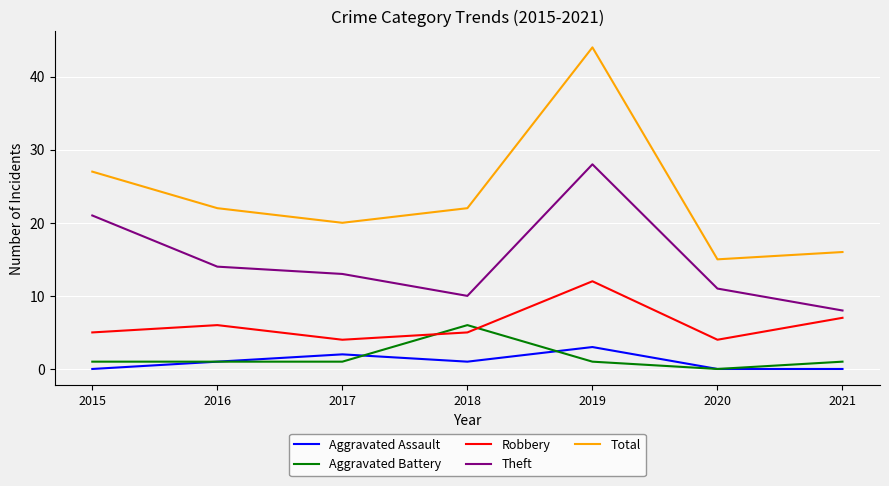

Is it true that Robbery equals 2 at 2016?

False